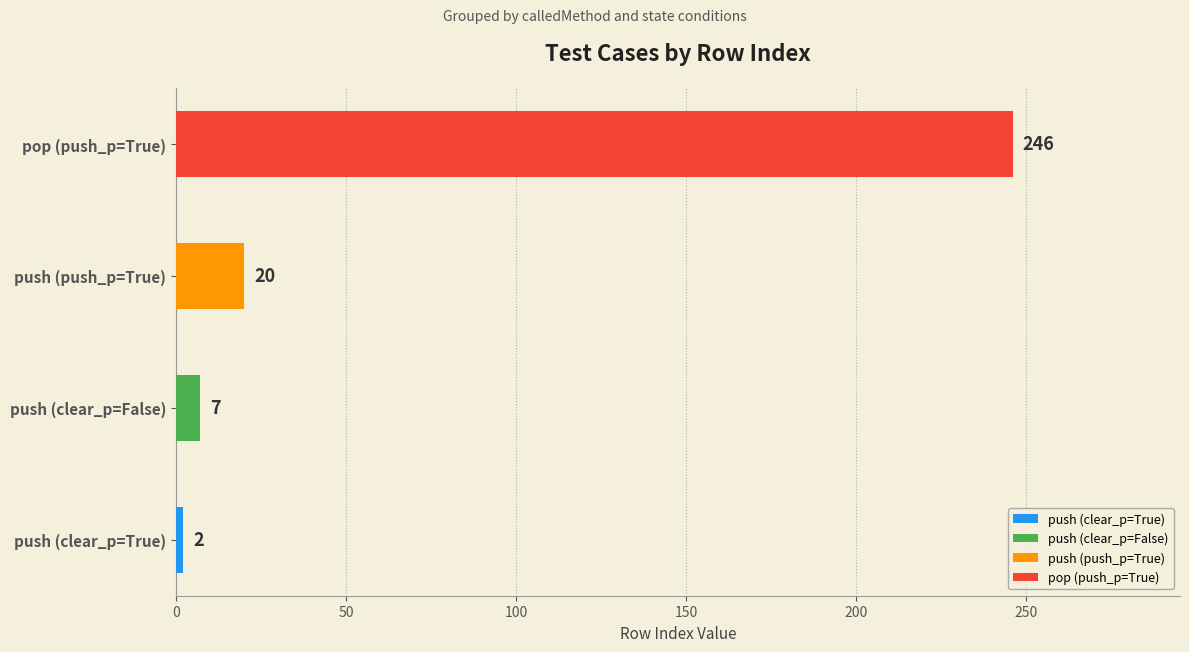

Rank the categories by value from highest to lowest.

pop (push_p=True), push (push_p=True), push (clear_p=False), push (clear_p=True)